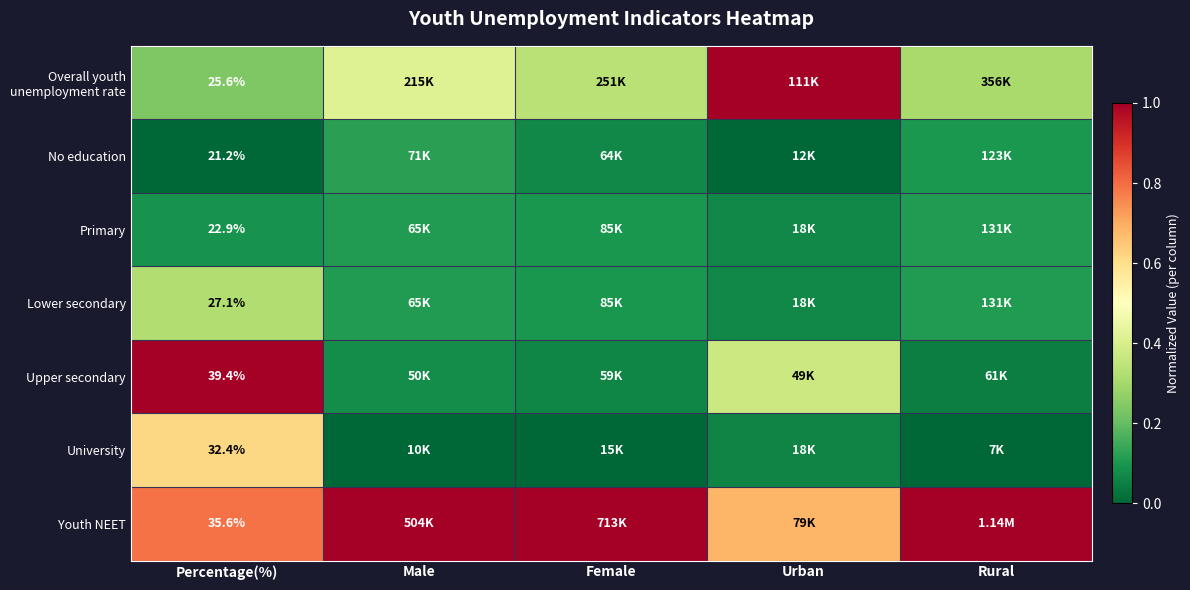

Is the value of University at Percentage(%) greater than the value of Youth NEET at Percentage(%)?

No